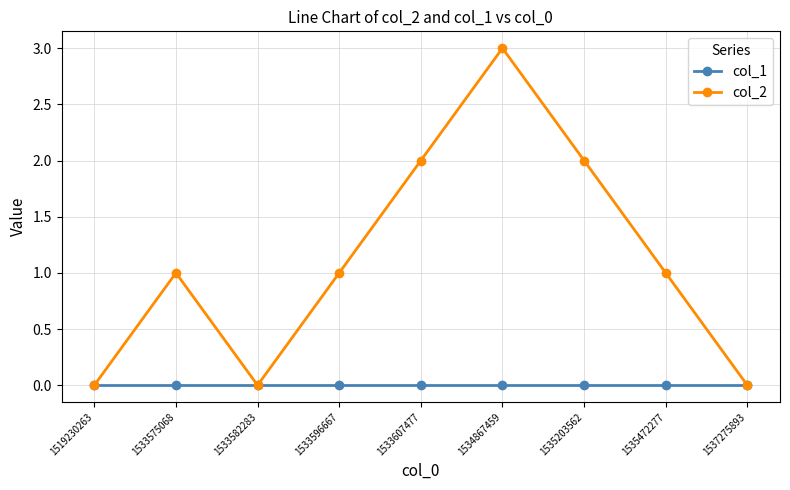

Reading left to right, extract all data points from this chart.

col_1: 0	0	0	0	0	0	0	0	0
col_2: 0	1	0	1	2	3	2	1	0